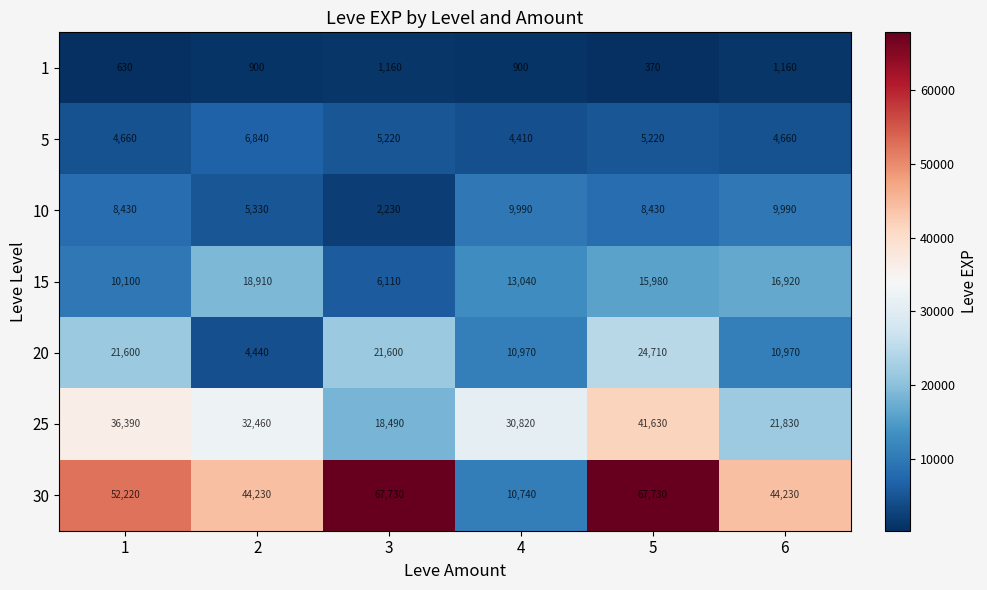

At which category is the sum across all series the highest?

5